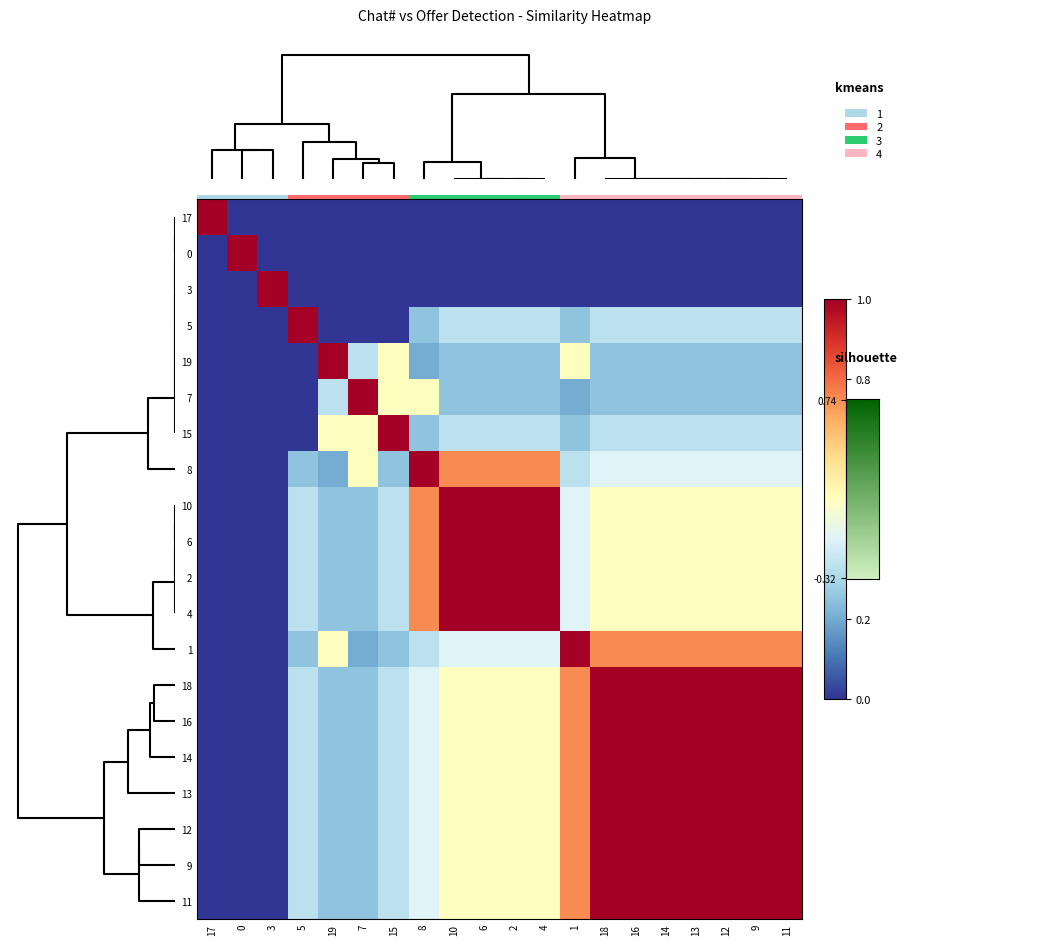

Reading left to right, list all the values displayed in this chart.

row_0: 1.0	0.0	0.0	0.0	0.0	0.0	0.0	0.0	0.0	0.0	0.0	0.0	0.0	0.0	0.0	0.0	0.0	0.0	0.0	0.0
row_1: 0.0	1.0	0.0	0.0	0.0	0.0	0.0	0.0	0.0	0.0	0.0	0.0	0.0	0.0	0.0	0.0	0.0	0.0	0.0	0.0
row_2: 0.0	0.0	1.0	0.0	0.0	0.0	0.0	0.0	0.0	0.0	0.0	0.0	0.0	0.0	0.0	0.0	0.0	0.0	0.0	0.0
row_3: 0.0	0.0	0.0	1.0	0.0	0.0	0.0	0.2	0.3	0.3	0.3	0.3	0.2	0.3	0.3	0.3	0.3	0.3	0.3	0.3
row_4: 0.0	0.0	0.0	0.0	1.0	0.3	0.5	0.2	0.2	0.2	0.2	0.2	0.5	0.2	0.2	0.2	0.2	0.2	0.2	0.2
row_5: 0.0	0.0	0.0	0.0	0.3	1.0	0.5	0.5	0.2	0.2	0.2	0.2	0.2	0.2	0.2	0.2	0.2	0.2	0.2	0.2
row_6: 0.0	0.0	0.0	0.0	0.5	0.5	1.0	0.2	0.3	0.3	0.3	0.3	0.2	0.3	0.3	0.3	0.3	0.3	0.3	0.3
row_7: 0.0	0.0	0.0	0.2	0.2	0.5	0.2	1.0	0.8	0.8	0.8	0.8	0.3	0.4	0.4	0.4	0.4	0.4	0.4	0.4
row_8: 0.0	0.0	0.0	0.3	0.2	0.2	0.3	0.8	1.0	1.0	1.0	1.0	0.4	0.5	0.5	0.5	0.5	0.5	0.5	0.5
row_9: 0.0	0.0	0.0	0.3	0.2	0.2	0.3	0.8	1.0	1.0	1.0	1.0	0.4	0.5	0.5	0.5	0.5	0.5	0.5	0.5
row_10: 0.0	0.0	0.0	0.3	0.2	0.2	0.3	0.8	1.0	1.0	1.0	1.0	0.4	0.5	0.5	0.5	0.5	0.5	0.5	0.5
row_11: 0.0	0.0	0.0	0.3	0.2	0.2	0.3	0.8	1.0	1.0	1.0	1.0	0.4	0.5	0.5	0.5	0.5	0.5	0.5	0.5
row_12: 0.0	0.0	0.0	0.2	0.5	0.2	0.2	0.3	0.4	0.4	0.4	0.4	1.0	0.8	0.8	0.8	0.8	0.8	0.8	0.8
row_13: 0.0	0.0	0.0	0.3	0.2	0.2	0.3	0.4	0.5	0.5	0.5	0.5	0.8	1.0	1.0	1.0	1.0	1.0	1.0	1.0
row_14: 0.0	0.0	0.0	0.3	0.2	0.2	0.3	0.4	0.5	0.5	0.5	0.5	0.8	1.0	1.0	1.0	1.0	1.0	1.0	1.0
row_15: 0.0	0.0	0.0	0.3	0.2	0.2	0.3	0.4	0.5	0.5	0.5	0.5	0.8	1.0	1.0	1.0	1.0	1.0	1.0	1.0
row_16: 0.0	0.0	0.0	0.3	0.2	0.2	0.3	0.4	0.5	0.5	0.5	0.5	0.8	1.0	1.0	1.0	1.0	1.0	1.0	1.0
row_17: 0.0	0.0	0.0	0.3	0.2	0.2	0.3	0.4	0.5	0.5	0.5	0.5	0.8	1.0	1.0	1.0	1.0	1.0	1.0	1.0
row_18: 0.0	0.0	0.0	0.3	0.2	0.2	0.3	0.4	0.5	0.5	0.5	0.5	0.8	1.0	1.0	1.0	1.0	1.0	1.0	1.0
row_19: 0.0	0.0	0.0	0.3	0.2	0.2	0.3	0.4	0.5	0.5	0.5	0.5	0.8	1.0	1.0	1.0	1.0	1.0	1.0	1.0